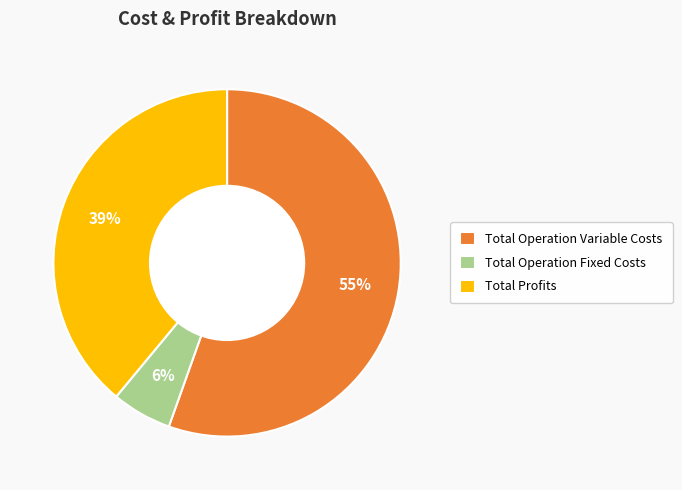

Is there any slice that represents more than half of the pie?

Yes